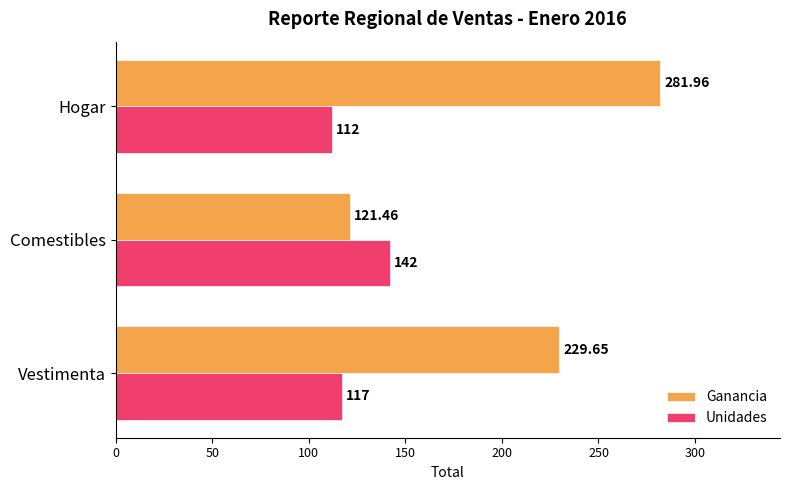

What is the average value of the Ganancia series?

211.0